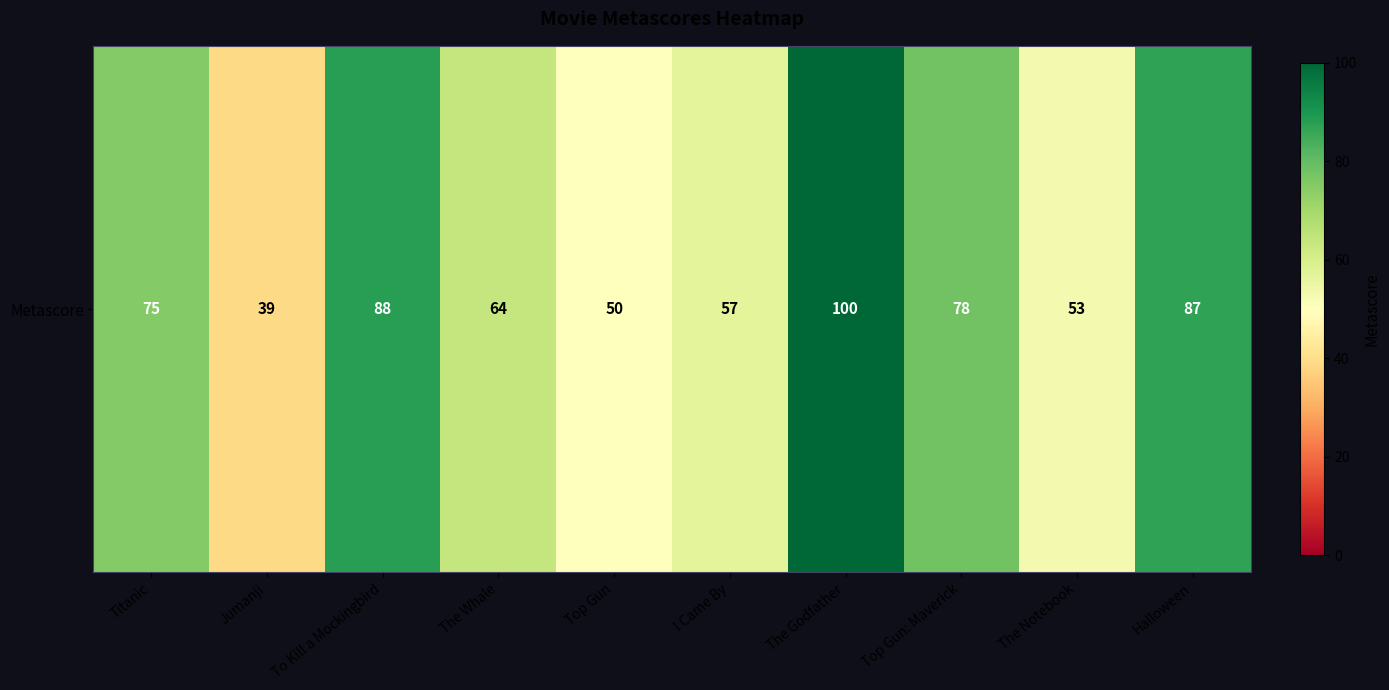

Where is the data nearest to the value 69?

The Whale